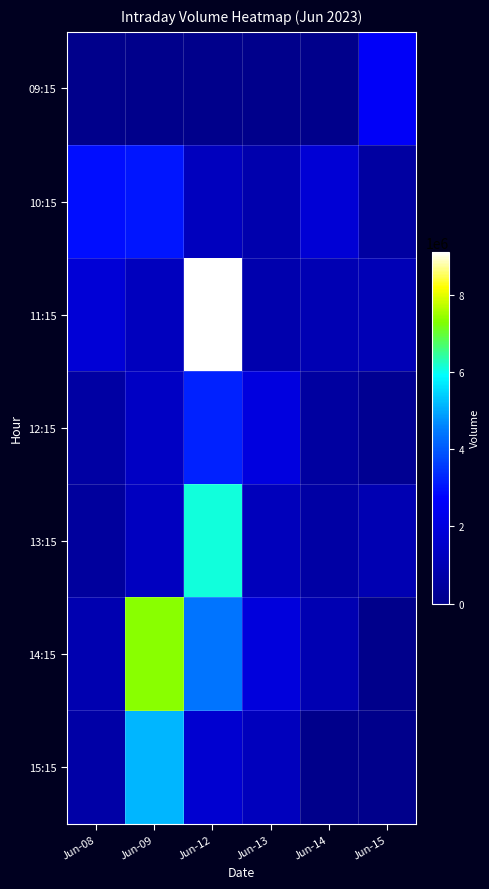

At how many categories does at least one series exceed 8595771?

1